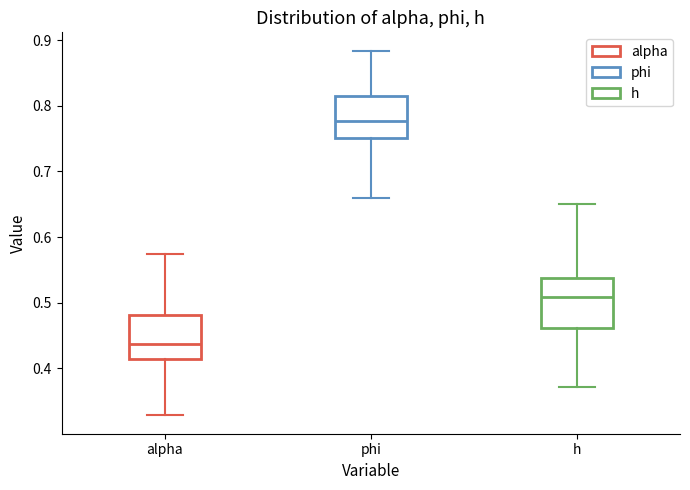

Where is the upper edge of the box for alpha on the y-axis? The values are not printed on the chart, so give them approximately, as read against the axis.

0.48